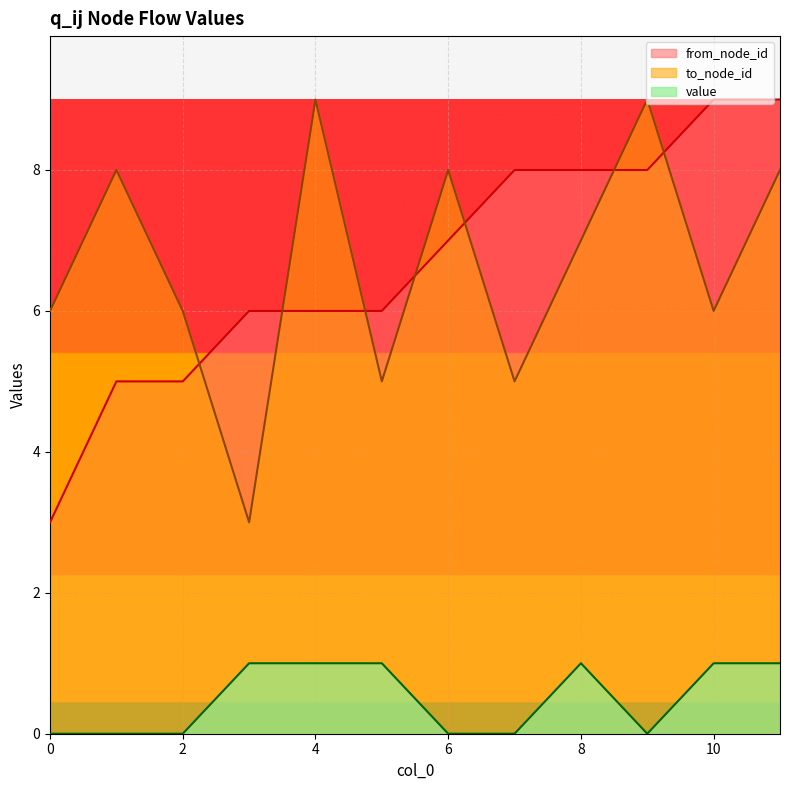

Count the value values in the range 0 to 1.

12